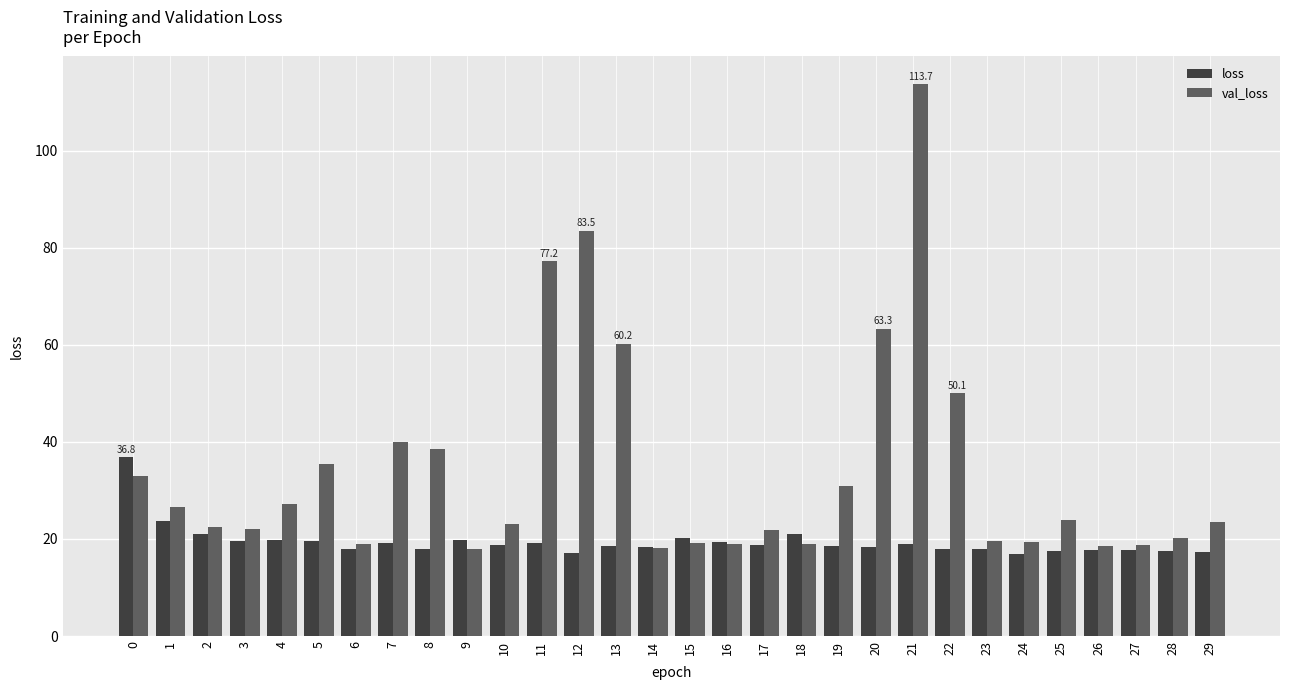

What is the sum of the loss values at 8 and 19?

36.6